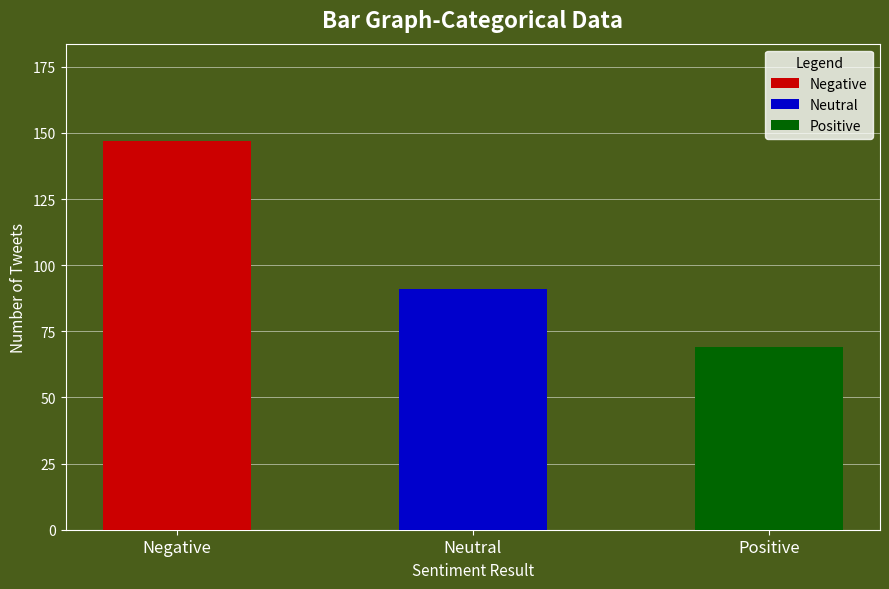

Between Positive and Negative, which is larger?

Negative